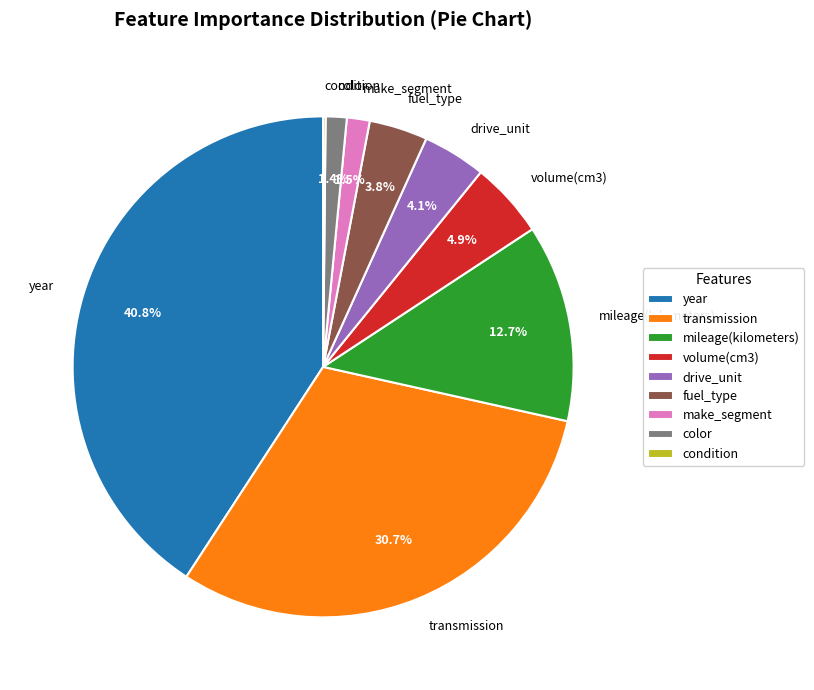

To the nearest percent, what is the average slice percentage?

11%